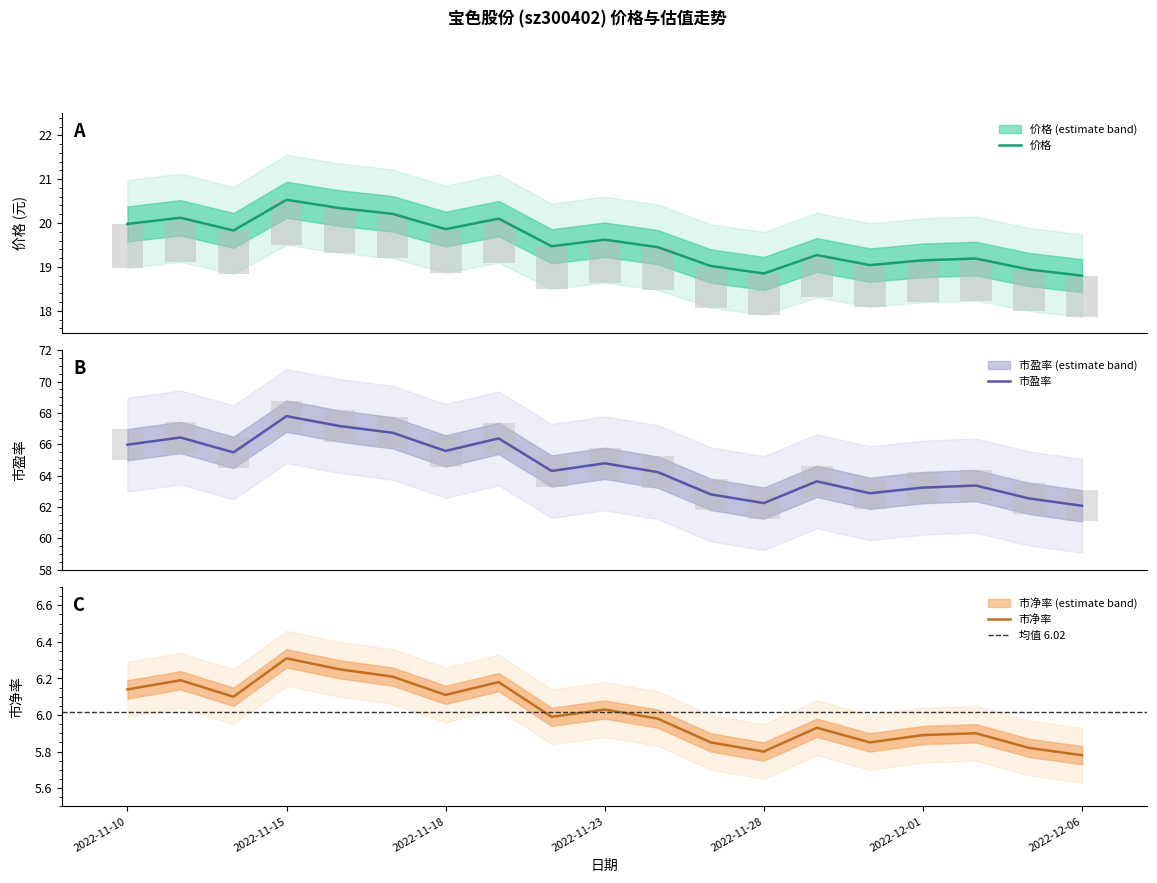

What position from the right is 2022-11-28?

7